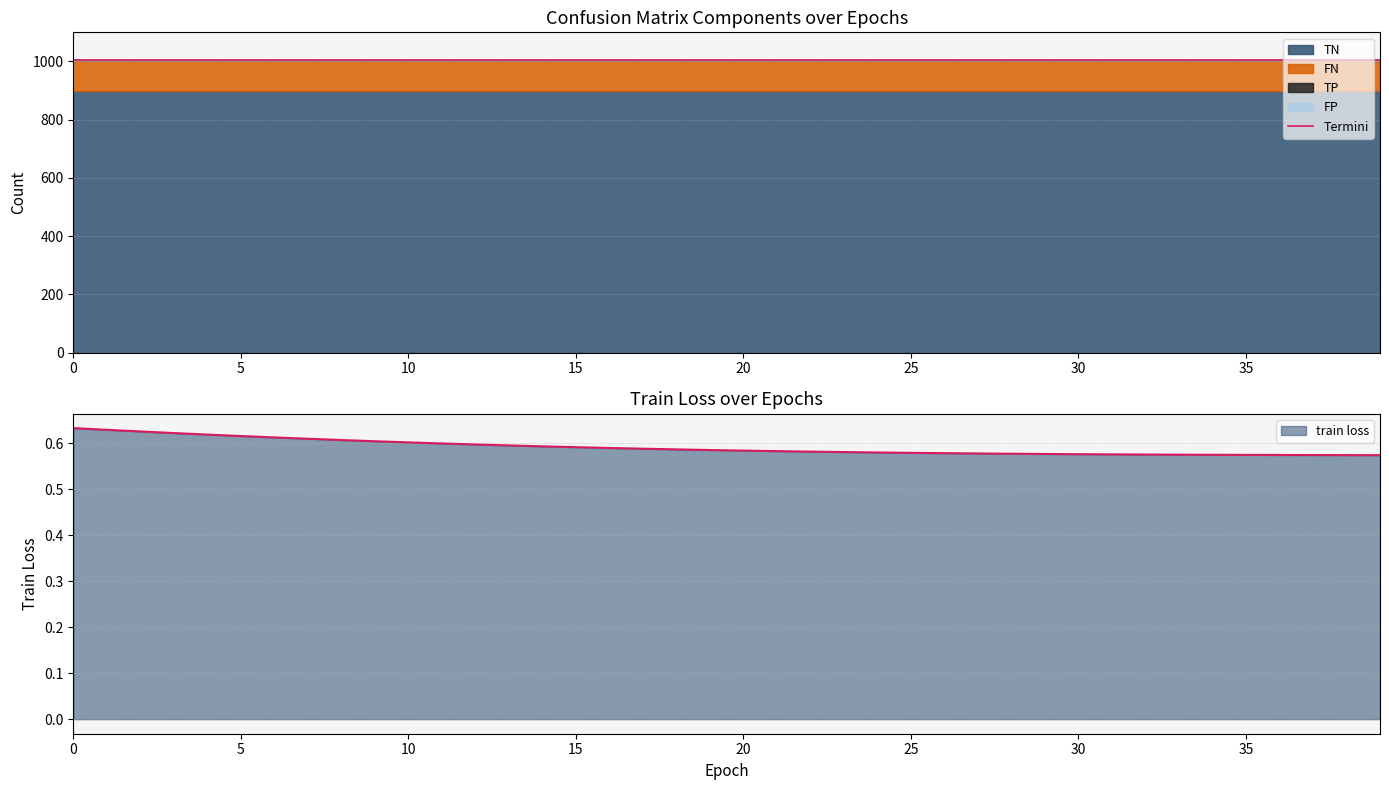

Which series has the largest total across all categories?

TN